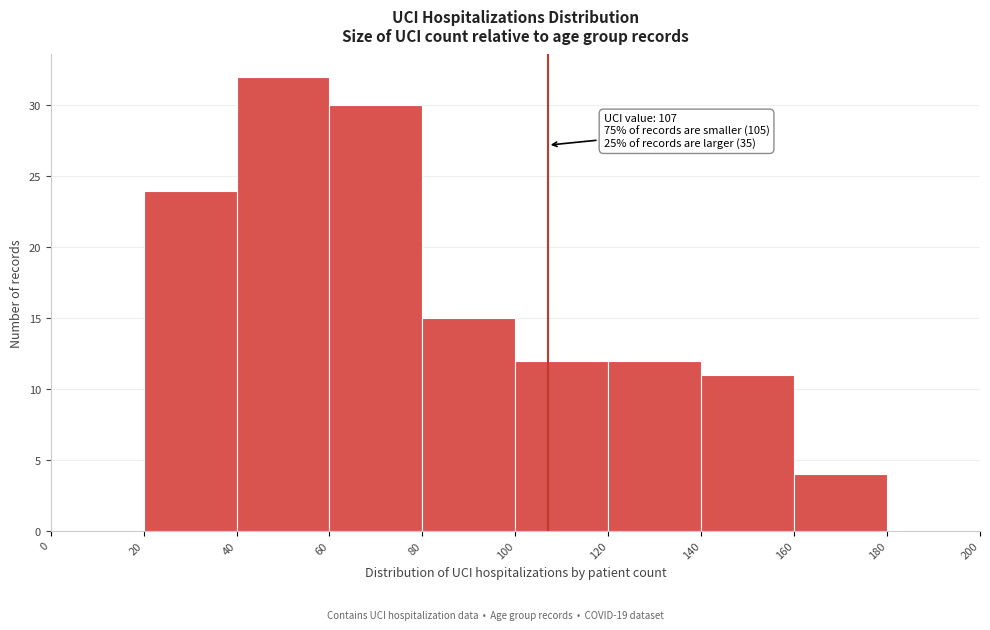

Over which range of the x-axis is the bar tallest?

40 to 60